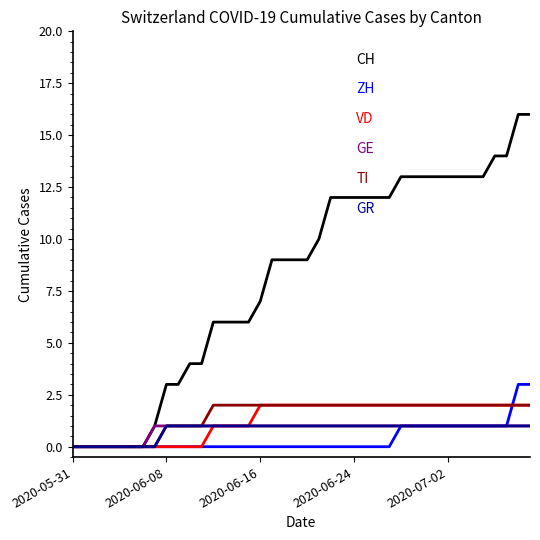

Reading left to right, list all the values displayed in this chart.

CH: 0	0	0	0	0	0	0	1	3	3	4	4	6	6	6	6	7	9	9	9	9	10	12	12	12	12	12	12	13	13	13	13	13	13	13	13	14	14	16	16
ZH: 0	0	0	0	0	0	0	0	0	0	0	0	0	0	0	0	0	0	0	0	0	0	0	0	0	0	0	0	1	1	1	1	1	1	1	1	1	1	3	3
VD: 0	0	0	0	0	0	0	0	0	0	0	0	1	1	1	1	2	2	2	2	2	2	2	2	2	2	2	2	2	2	2	2	2	2	2	2	2	2	2	2
GE: 0	0	0	0	0	0	0	1	1	1	1	1	1	1	1	1	1	1	1	1	1	1	1	1	1	1	1	1	1	1	1	1	1	1	1	1	1	1	1	1
TI: 0	0	0	0	0	0	0	0	1	1	1	1	2	2	2	2	2	2	2	2	2	2	2	2	2	2	2	2	2	2	2	2	2	2	2	2	2	2	2	2
GR: 0	0	0	0	0	0	0	0	1	1	1	1	1	1	1	1	1	1	1	1	1	1	1	1	1	1	1	1	1	1	1	1	1	1	1	1	1	1	1	1